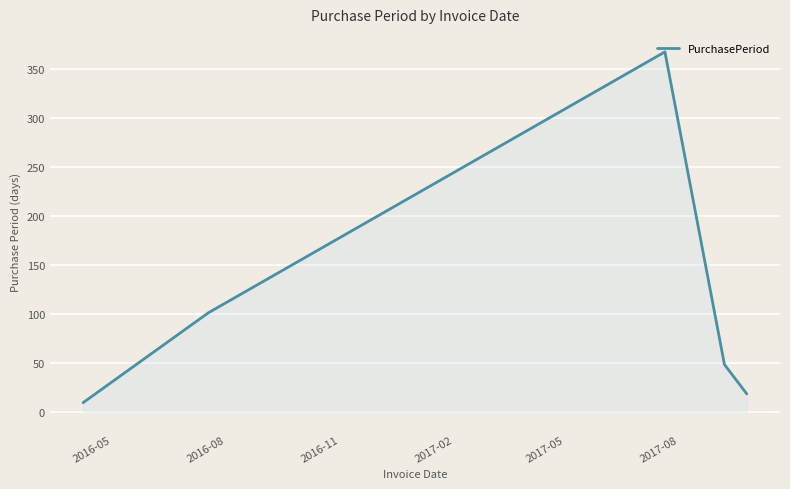

What is the average value?

109